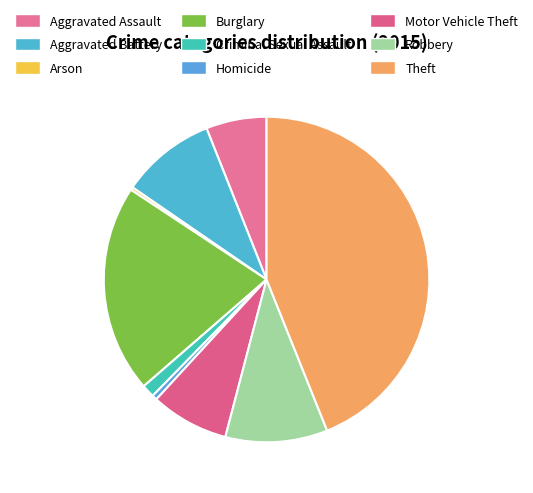

Count the number of slices in the pie.

9